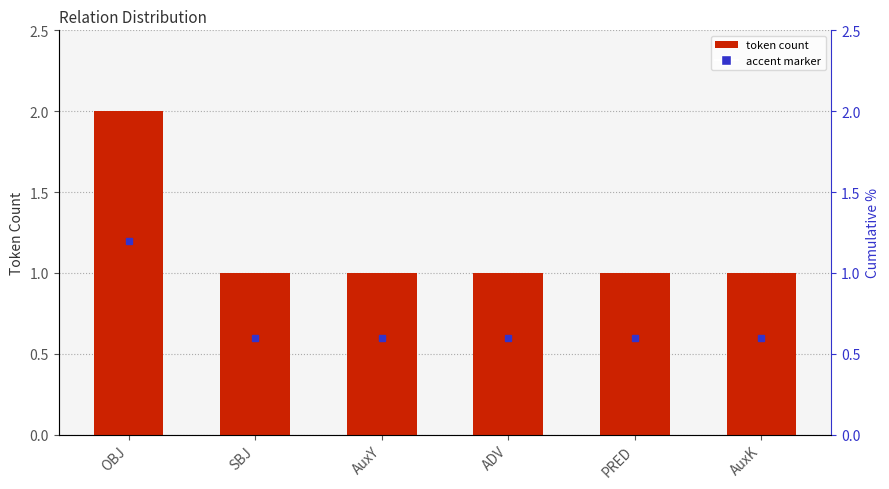

What is the minimum value shown in the chart?

1